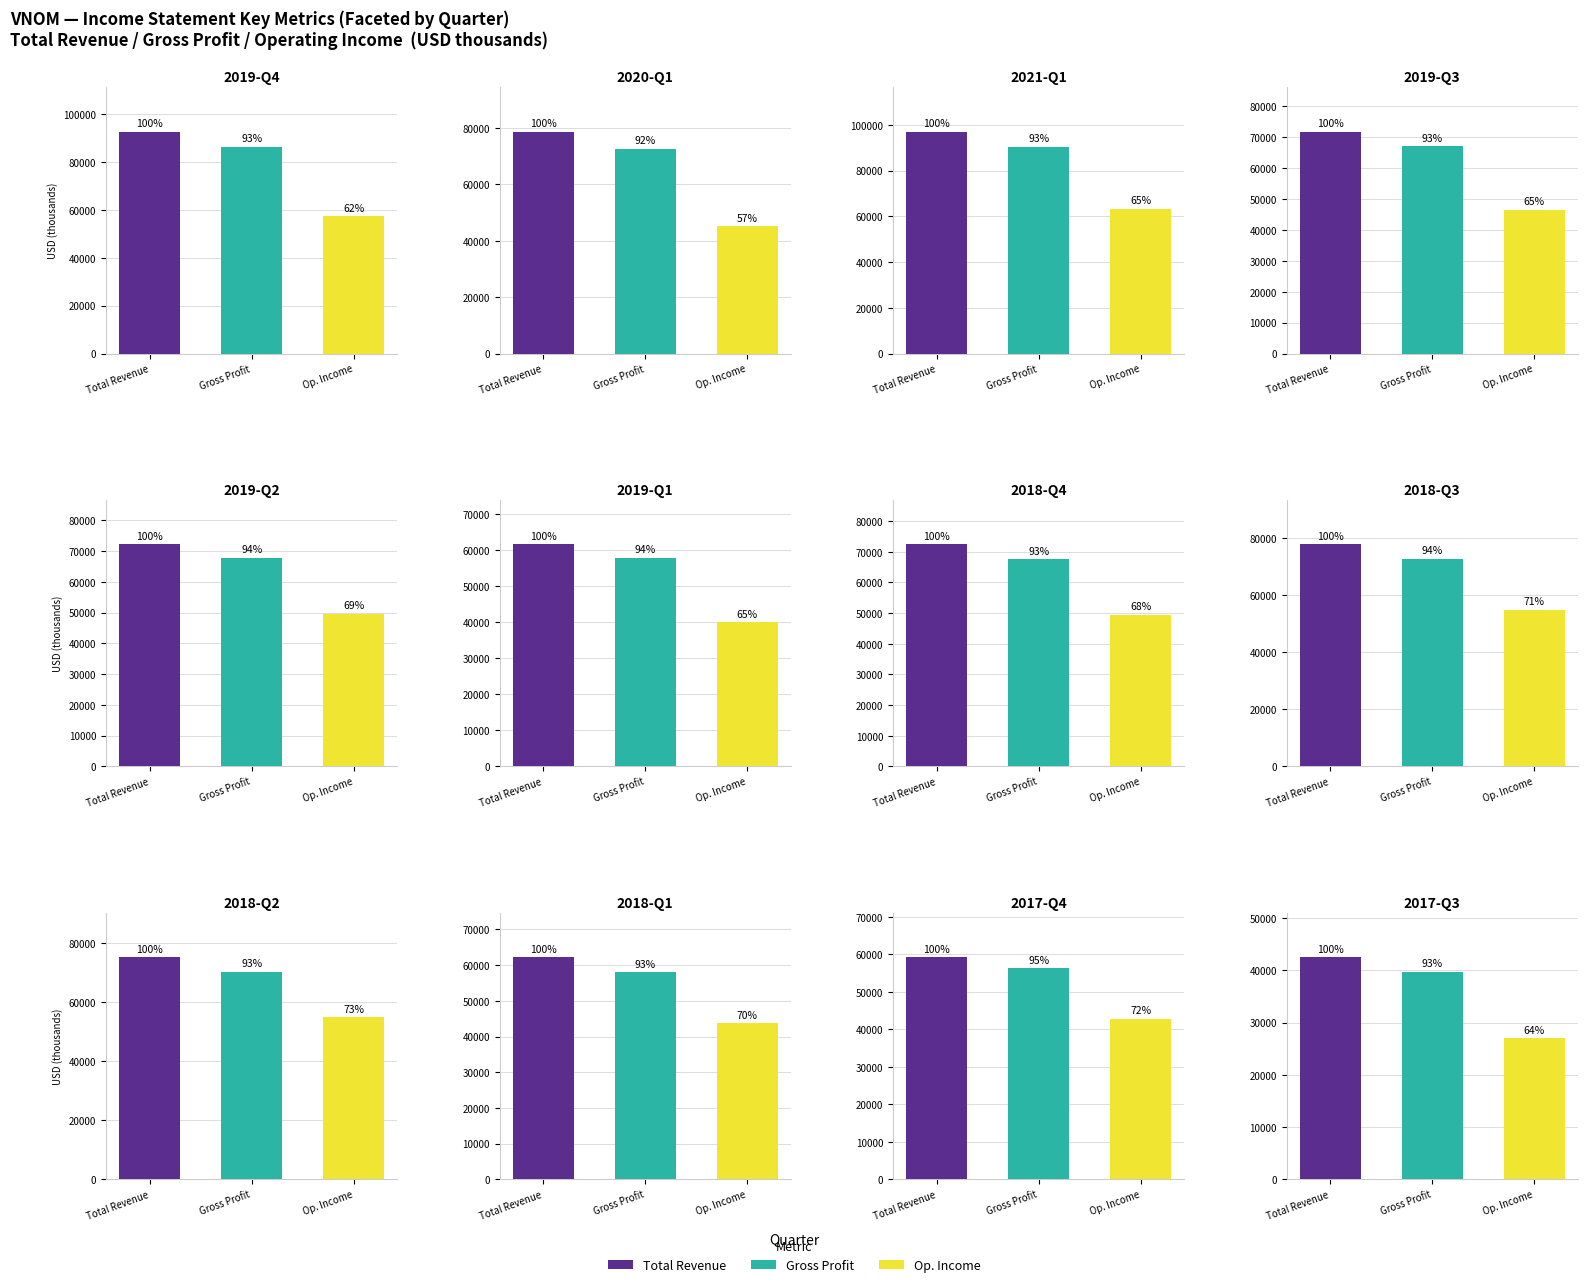

How many groups of bars are there?

12